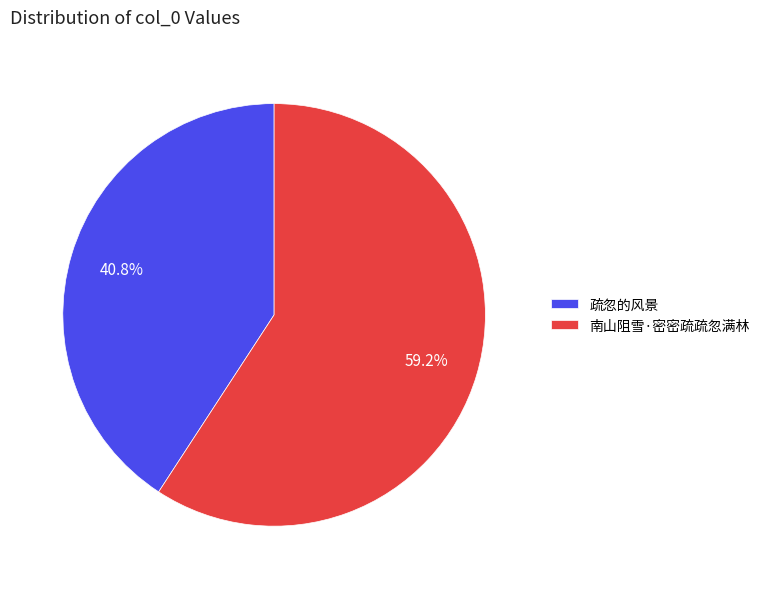

Between 疏忽的风景 and 南山阻雪·密密疏疏忽满林, which is larger?

南山阻雪·密密疏疏忽满林